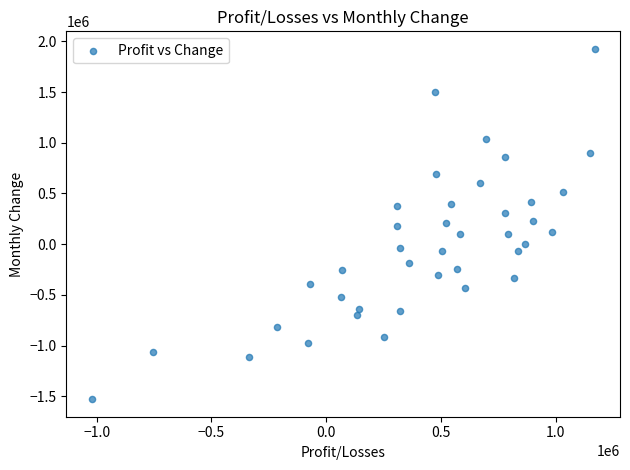

What is the range of X values (max minus min)?

2193127